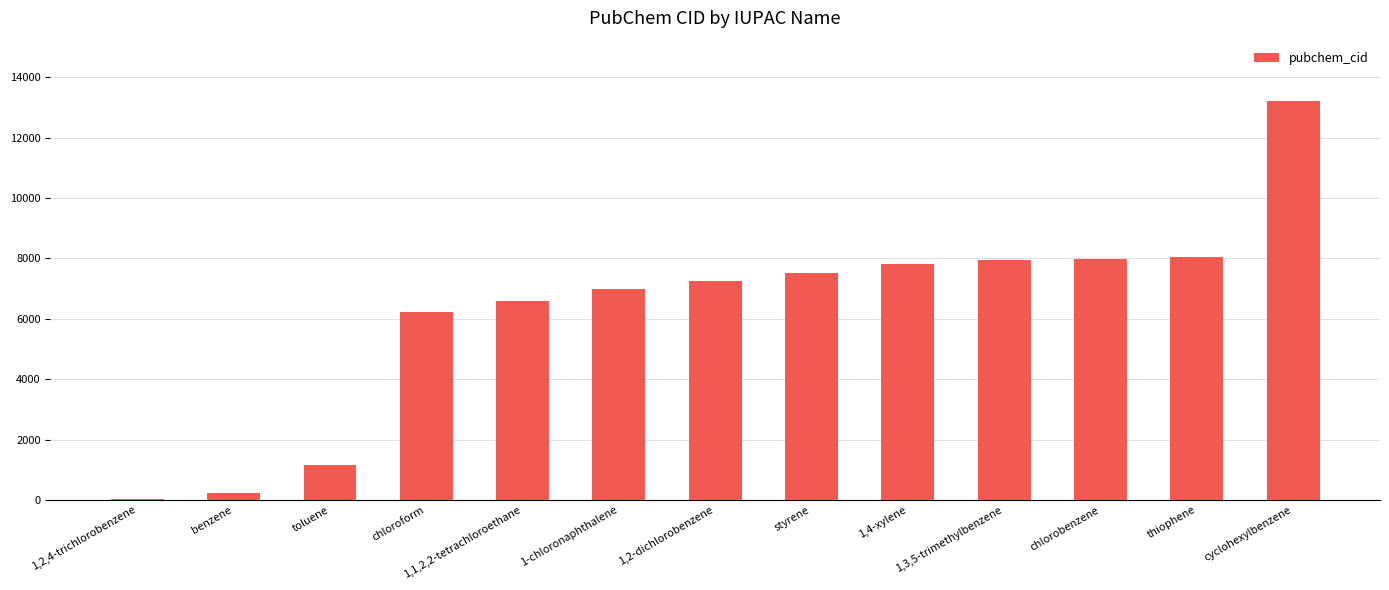

Which has a higher value, chloroform or 1,2,4-trichlorobenzene?

chloroform